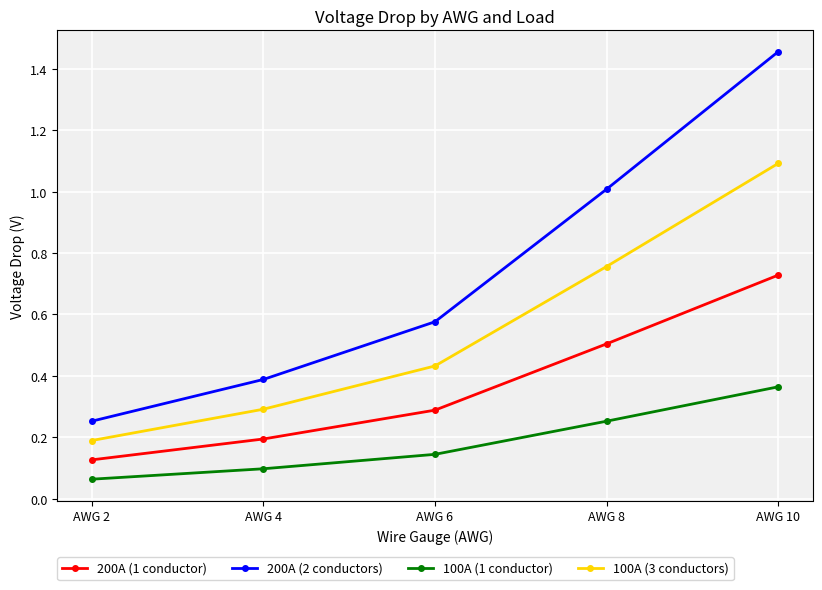

True or false: 100A (1 conductor) and 200A (2 conductors) intersect in this chart.

False